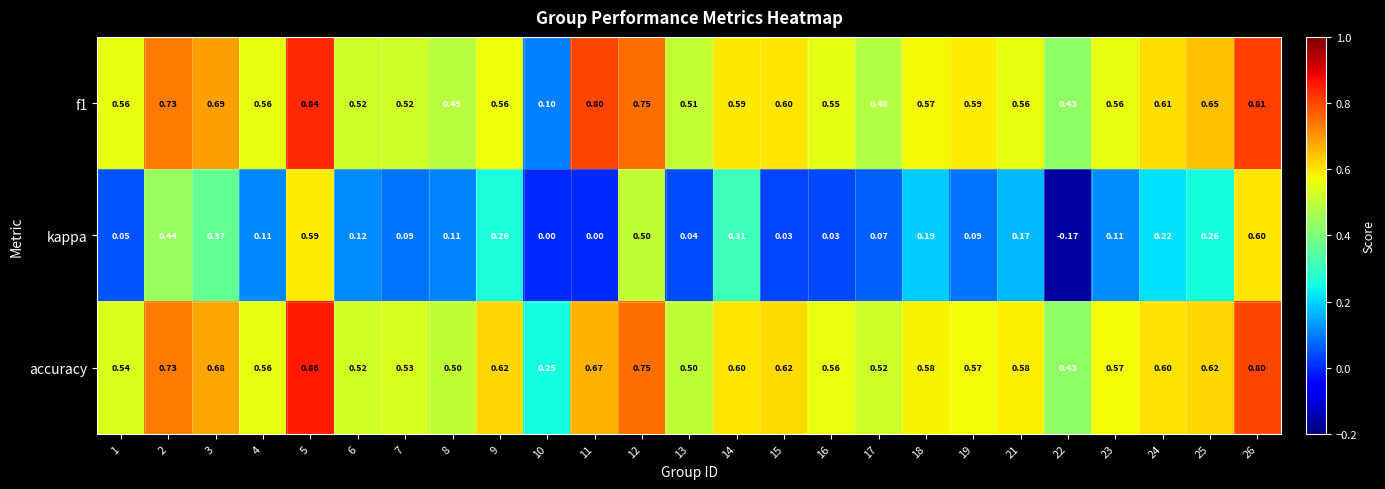

Is the value of f1 at 21 greater than the value of accuracy at 2?

No